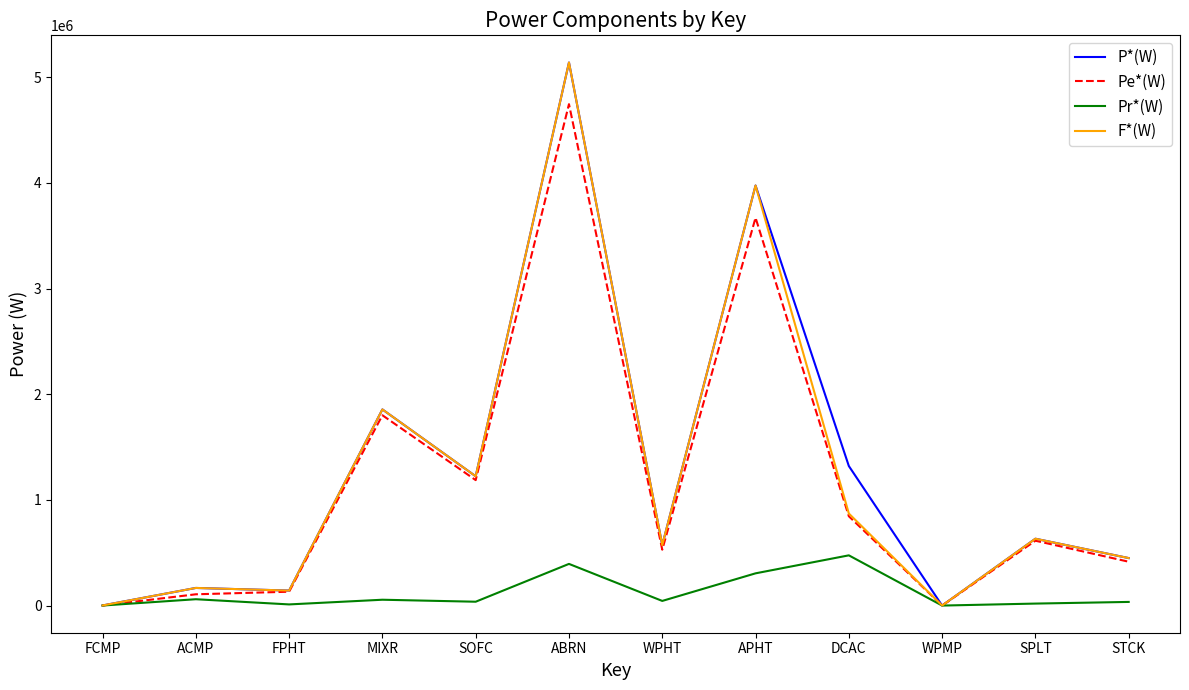

What are all the series names shown in the legend?

P*(W), Pe*(W), Pr*(W), F*(W)